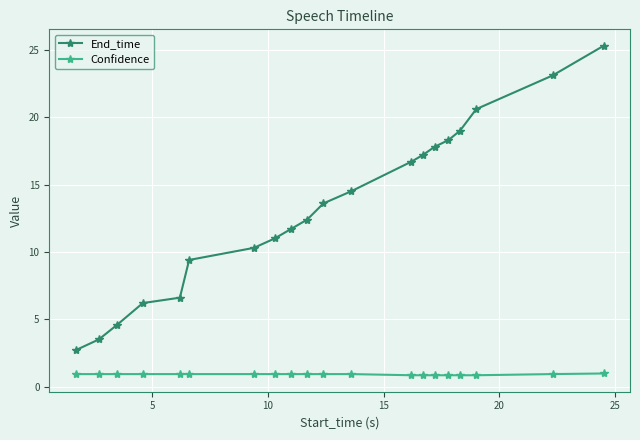

What is the difference between the second highest and minimum values in the Confidence series?

0.1